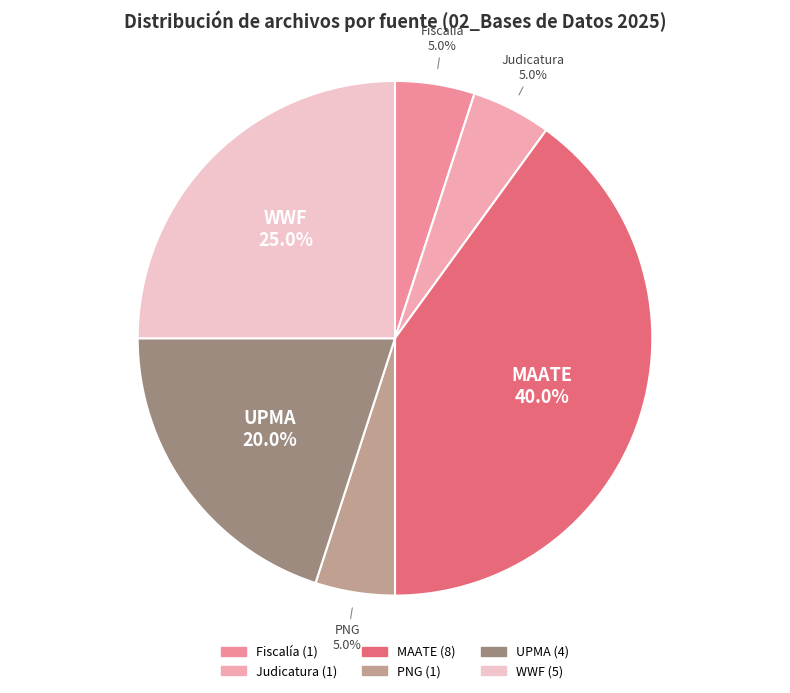

Combined, what portion of the pie is PNG and WWF?

30.0%